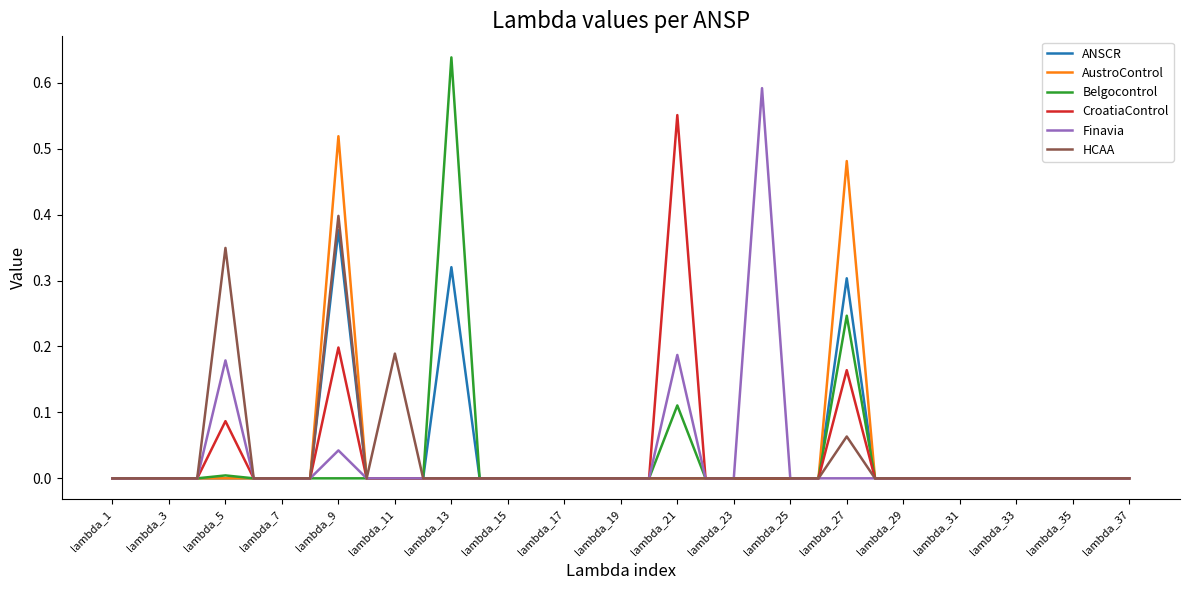

Which series has the largest range (max minus min)?

Belgocontrol